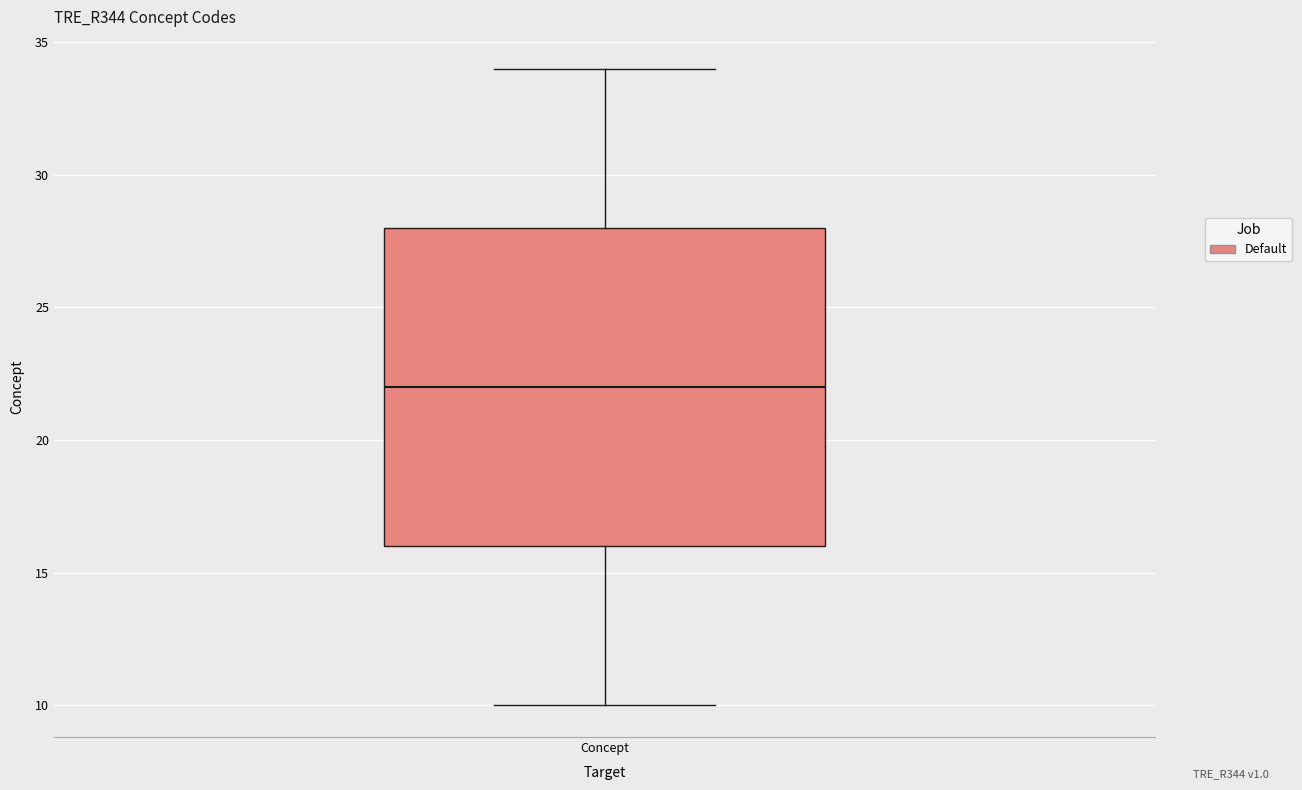

Transcribe this box plot: give where the median line is, the range the box spans, and where the two whiskers end, as read against the y-axis. The values are not printed on the chart, so give them approximately, as read against the axis.

median 22, box 16 to 28, whiskers 10 to 34